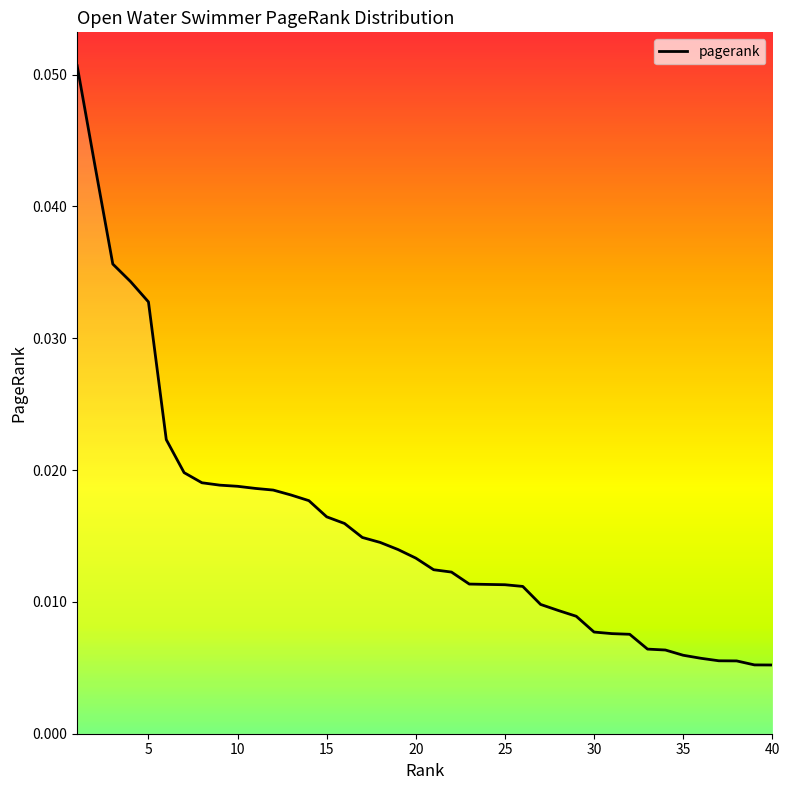

Which label corresponds to the smallest value in the chart?

40